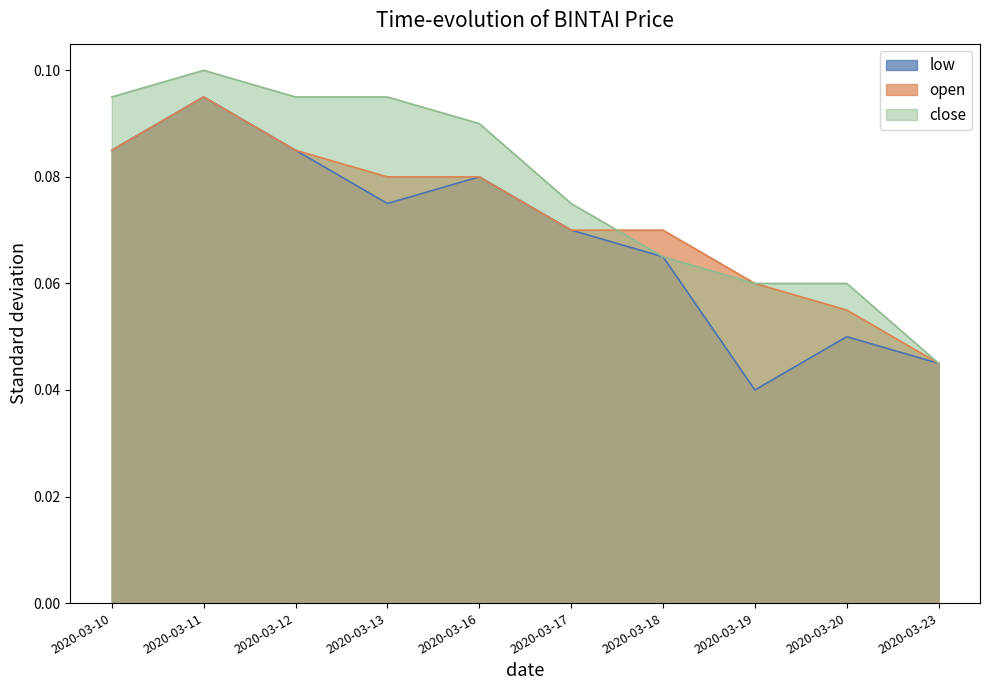

Reading left to right, extract all data points from this chart.

low: 0.1	0.1	0.1	0.1	0.1	0.1	0.1	0.0	0.1	0.0
open: 0.1	0.1	0.1	0.1	0.1	0.1	0.1	0.1	0.1	0.0
close: 0.1	0.1	0.1	0.1	0.1	0.1	0.1	0.1	0.1	0.0